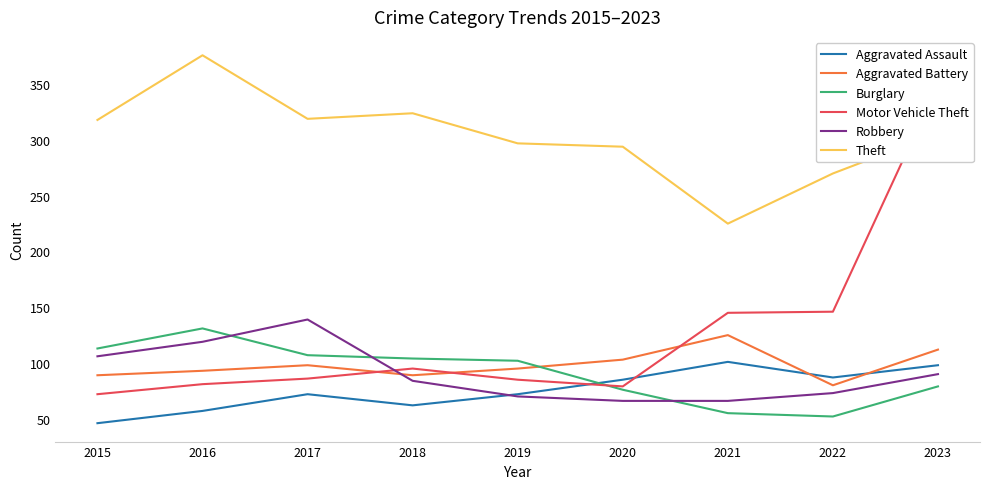

Which has a higher value, 2019 or 2020?

2020